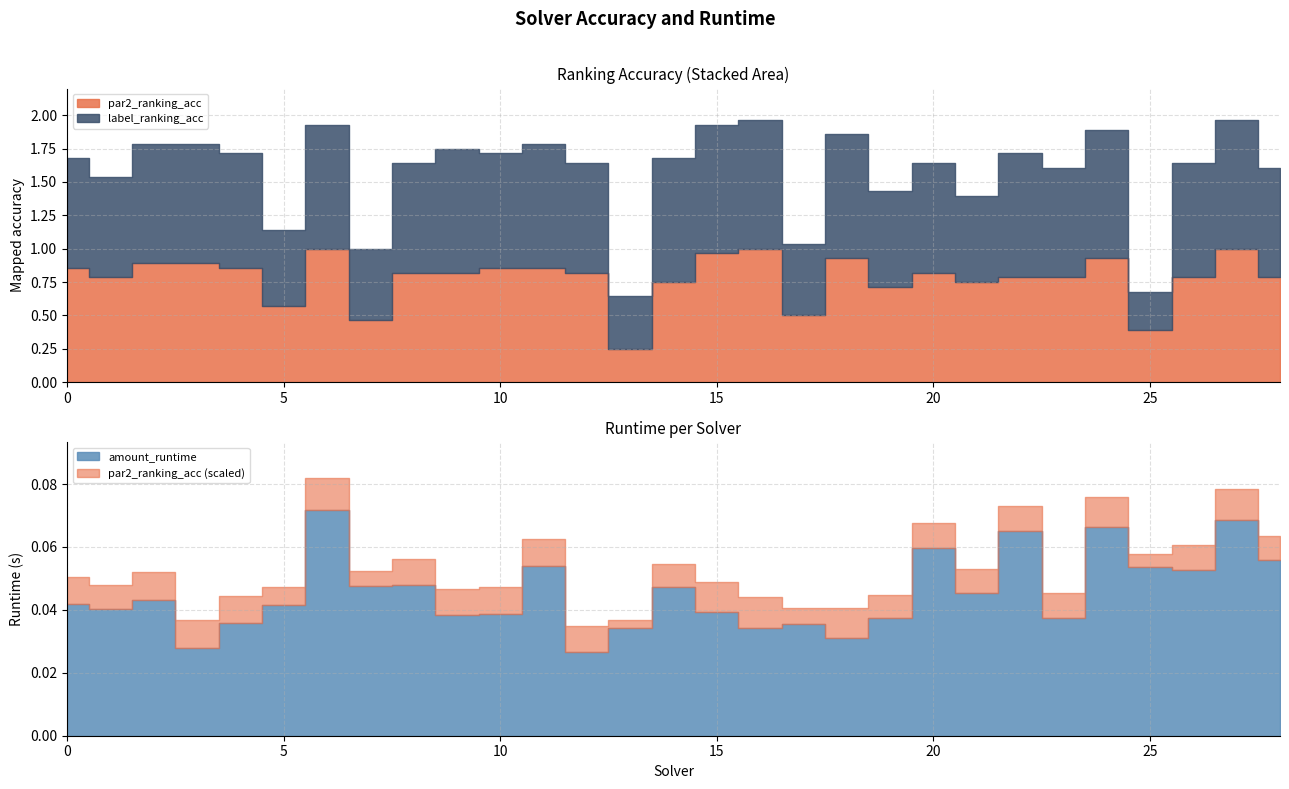

What is the total value across all series at 4?

1.7